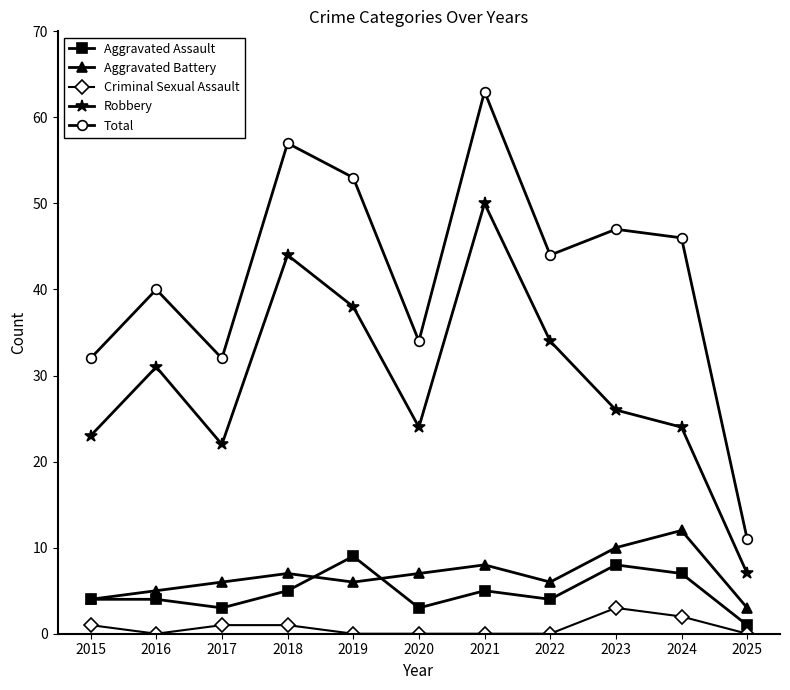

What is the average value of the Robbery series?

29